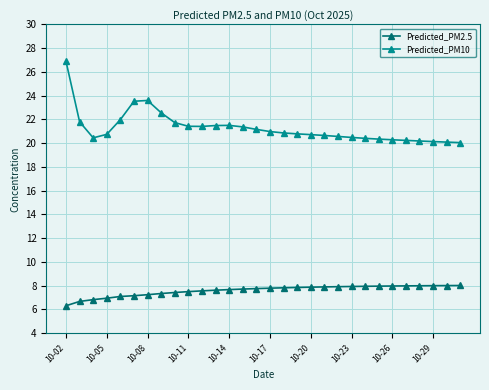

List the series in order of their overall mean, lowest first.

Predicted_PM2.5, Predicted_PM10